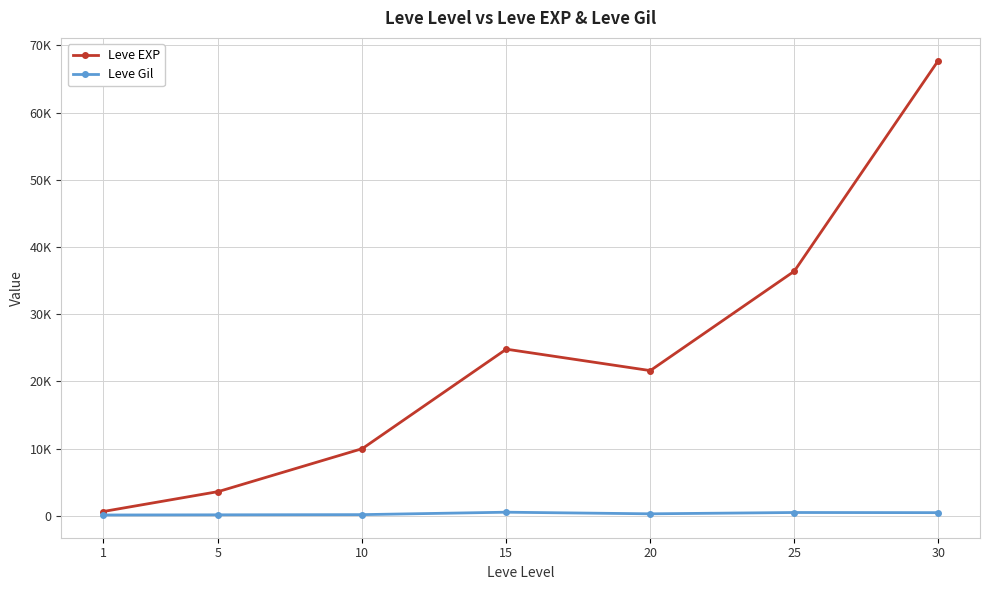

Which series has the widest spread of values?

Leve EXP